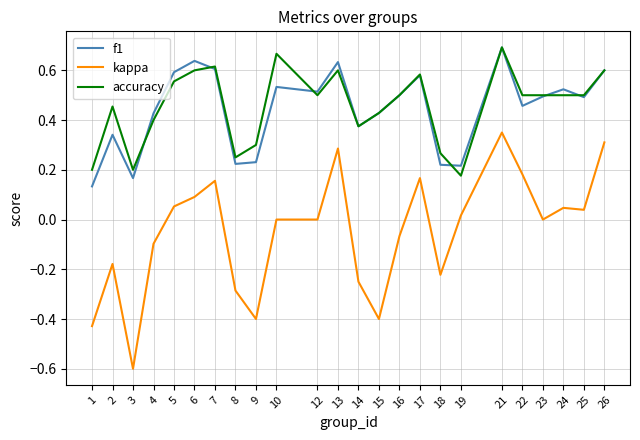

At which label does kappa reach its minimum?

3